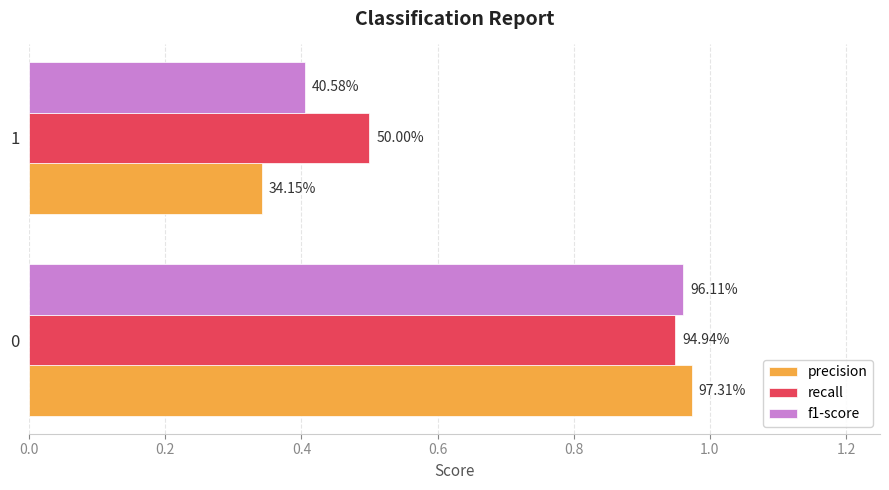

What are all the series names shown in the legend?

precision, recall, f1-score